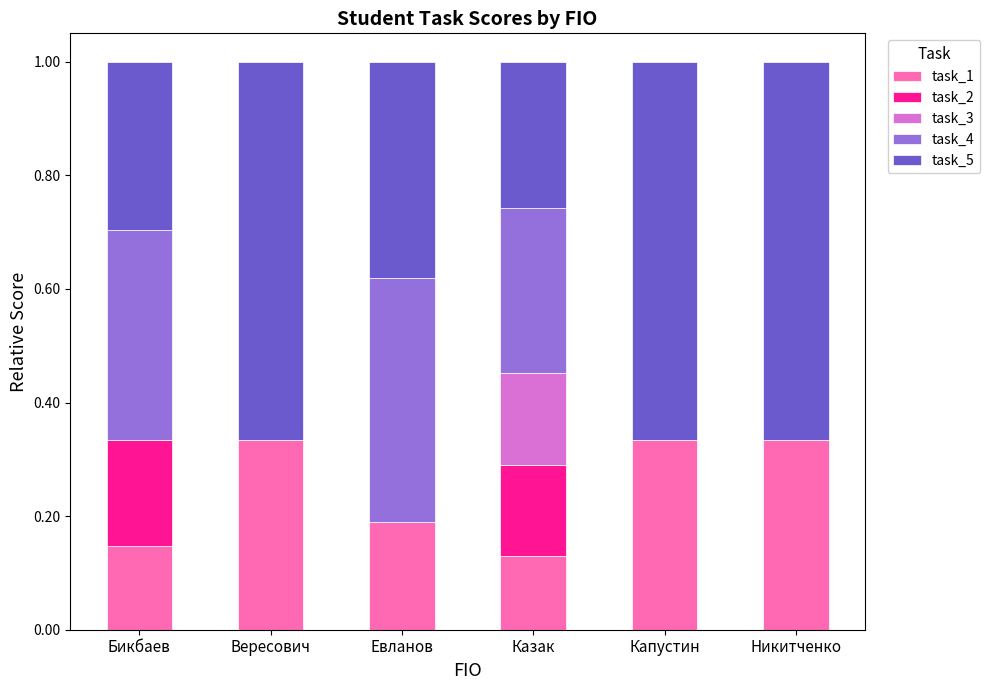

What is the total value across all series at Бикбаев?

1.0